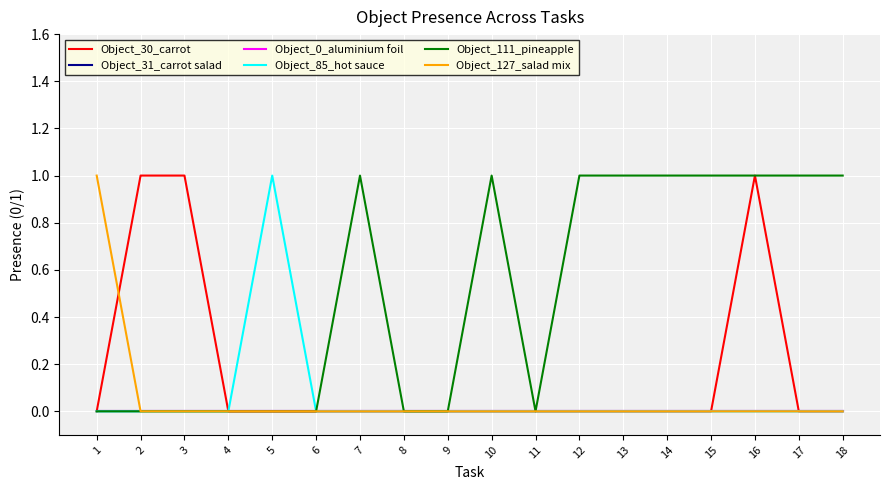

How many interior local peaks does the Object_30_carrot series have?

1